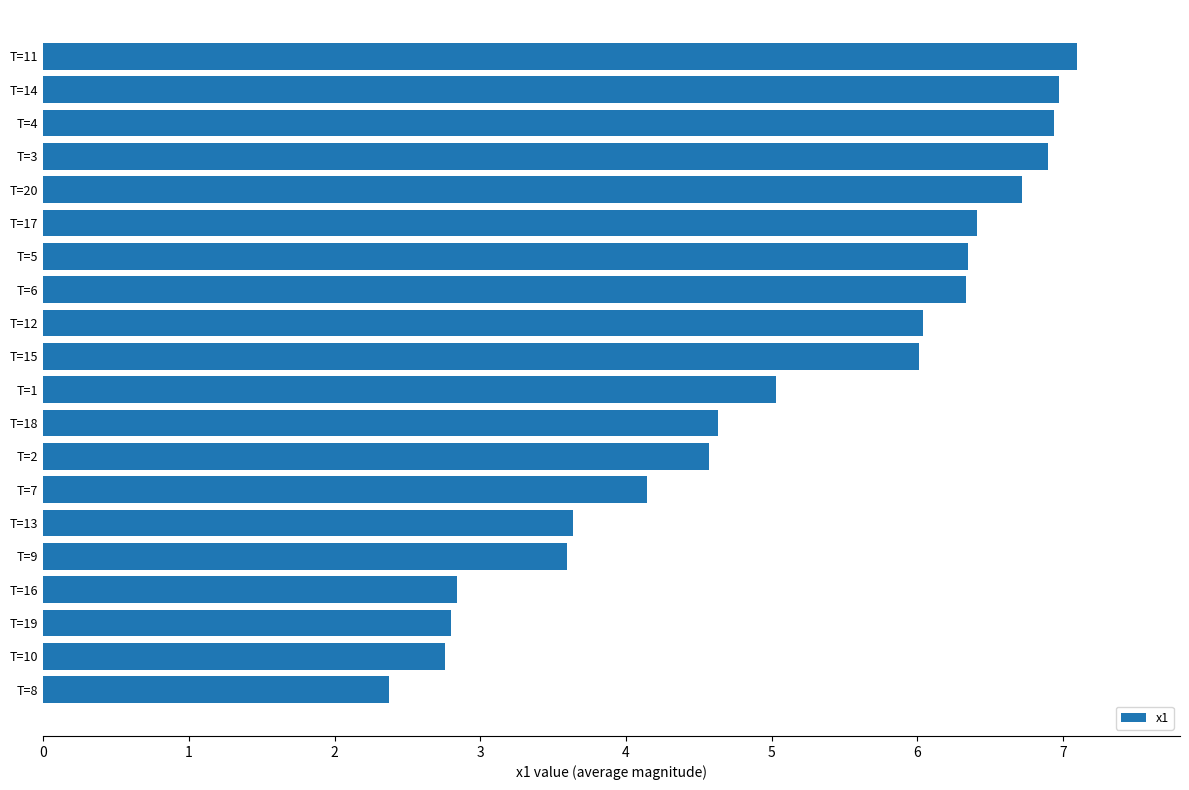

What is the sum of the values at T=19 and T=20?

9.5